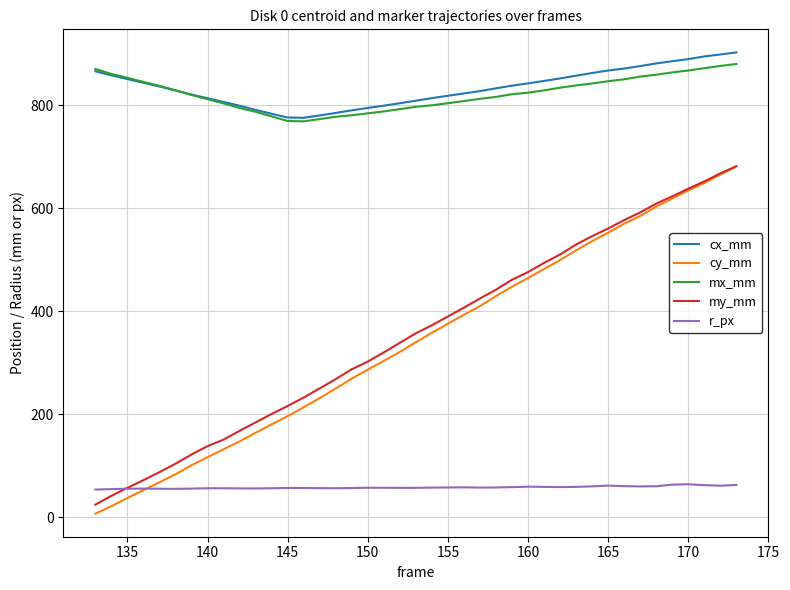

True or false: mx_mm and cy_mm intersect in this chart.

False